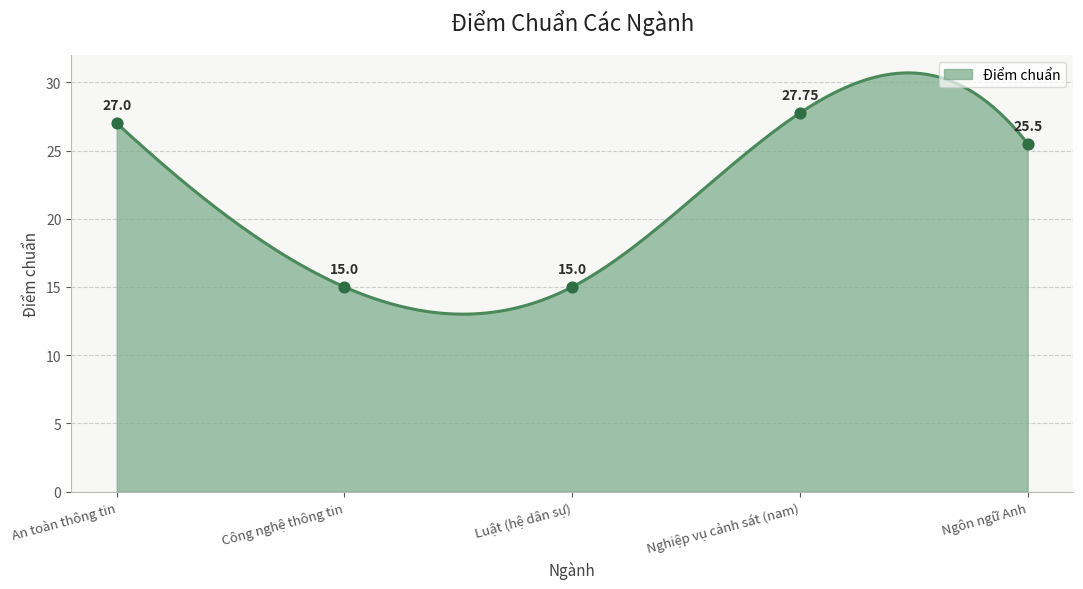

What is the ratio of the value at Luật (hệ dân sự) to the value at Ngôn ngữ Anh?

0.6